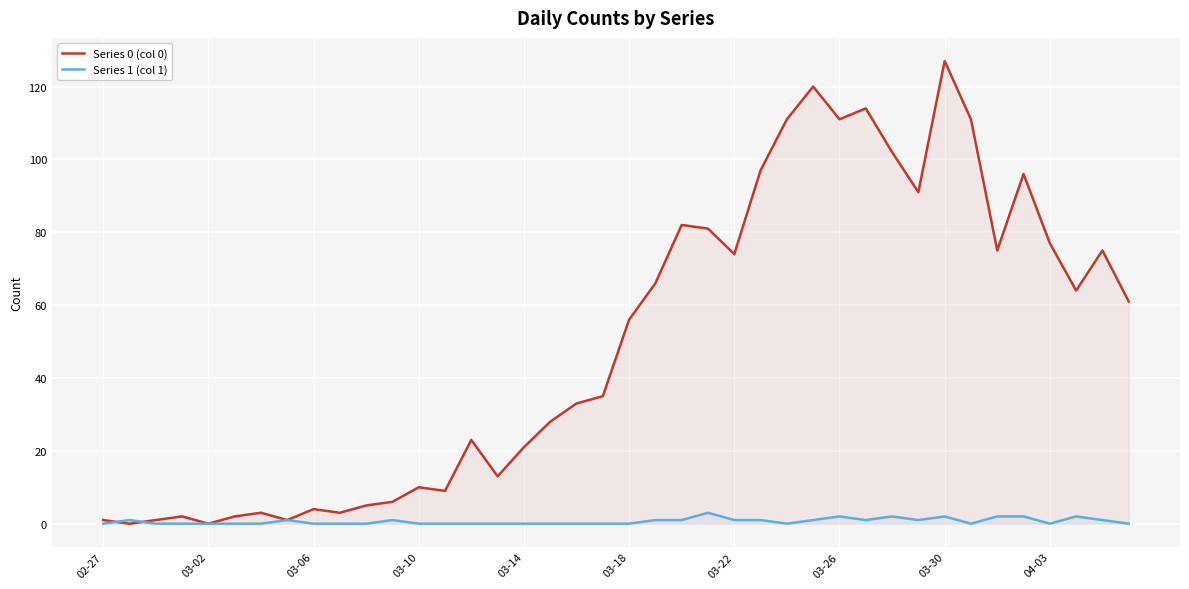

True or false: Series 1 (col 1) and Series 0 (col 0) intersect in this chart.

True